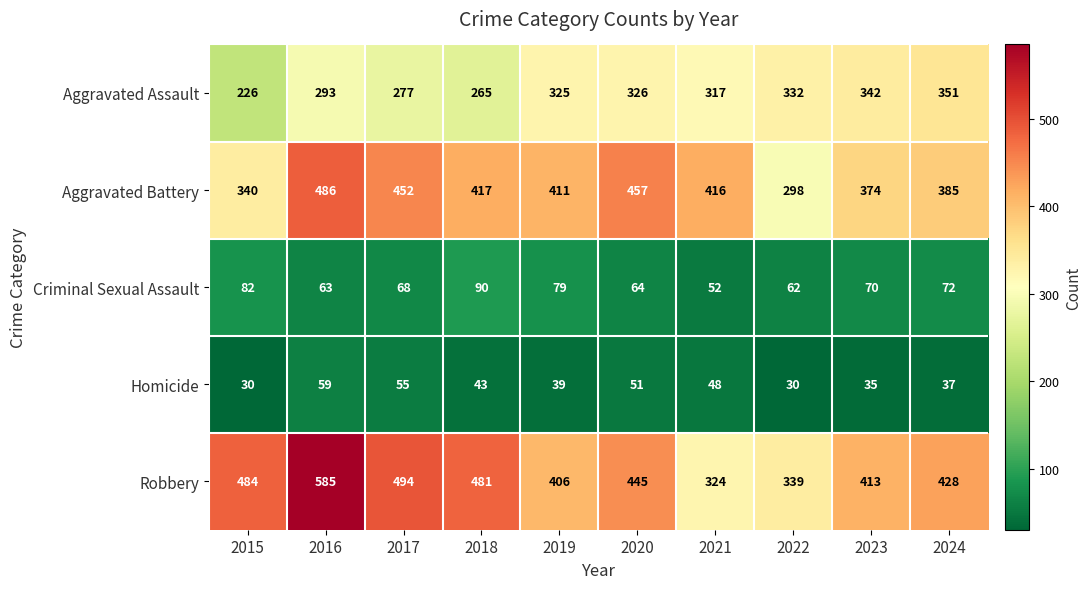

True or false: Homicide has a value of 49 at 2024.

False